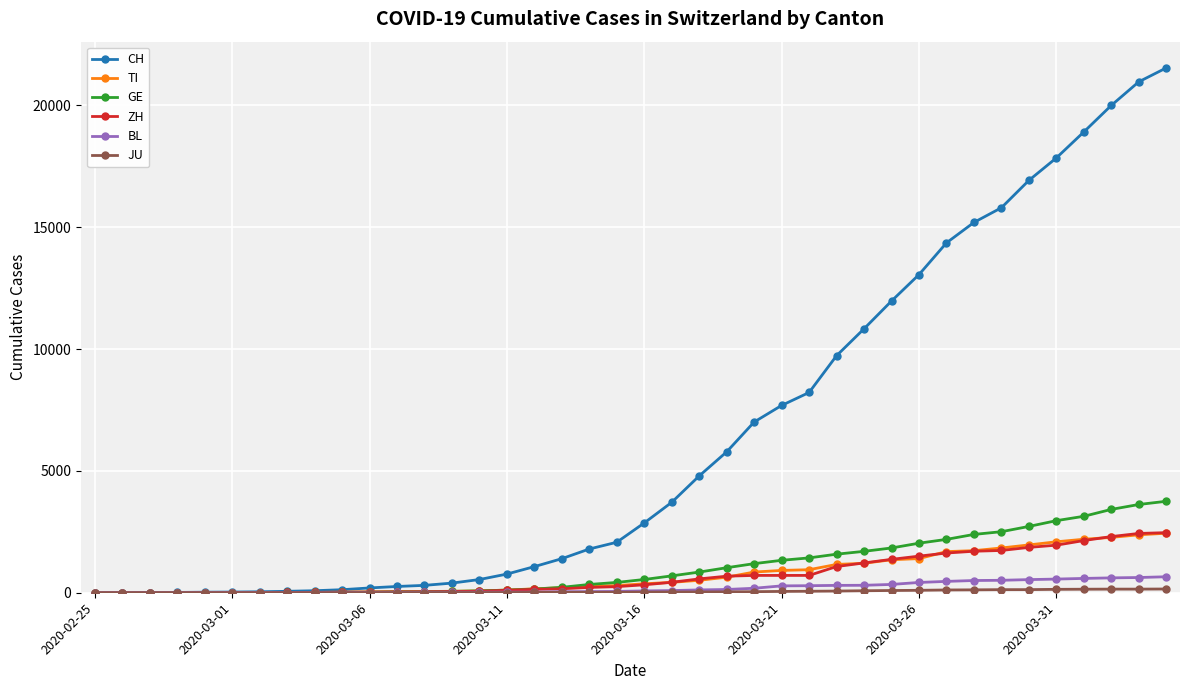

Is this an area chart (filled region under the line)?

No